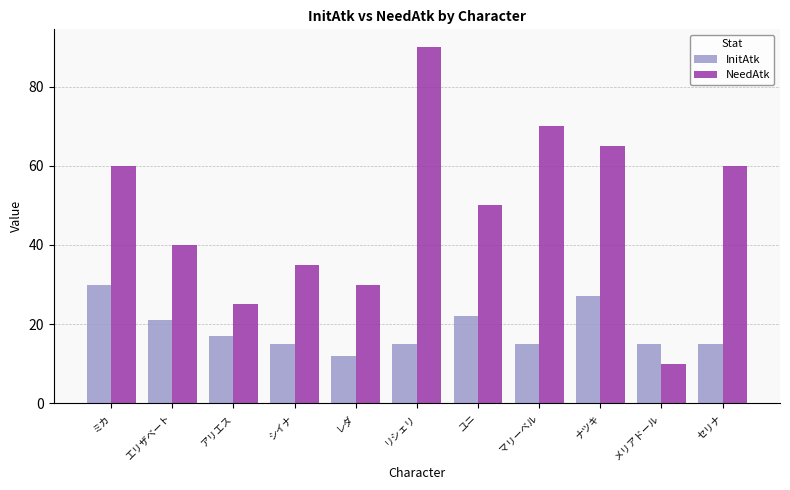

Between エリザベート and セリナ, which series saw the biggest shift?

NeedAtk